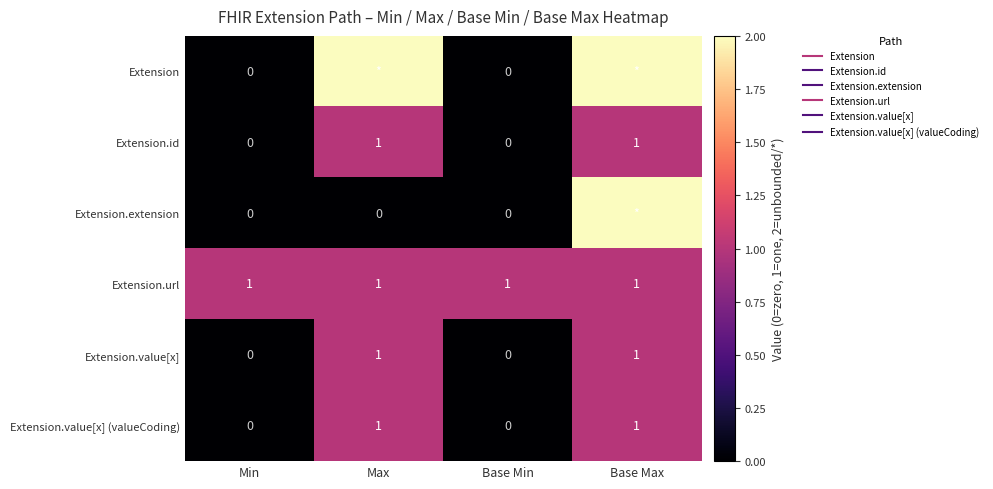

At how many categories does at least one series exceed 1?

2